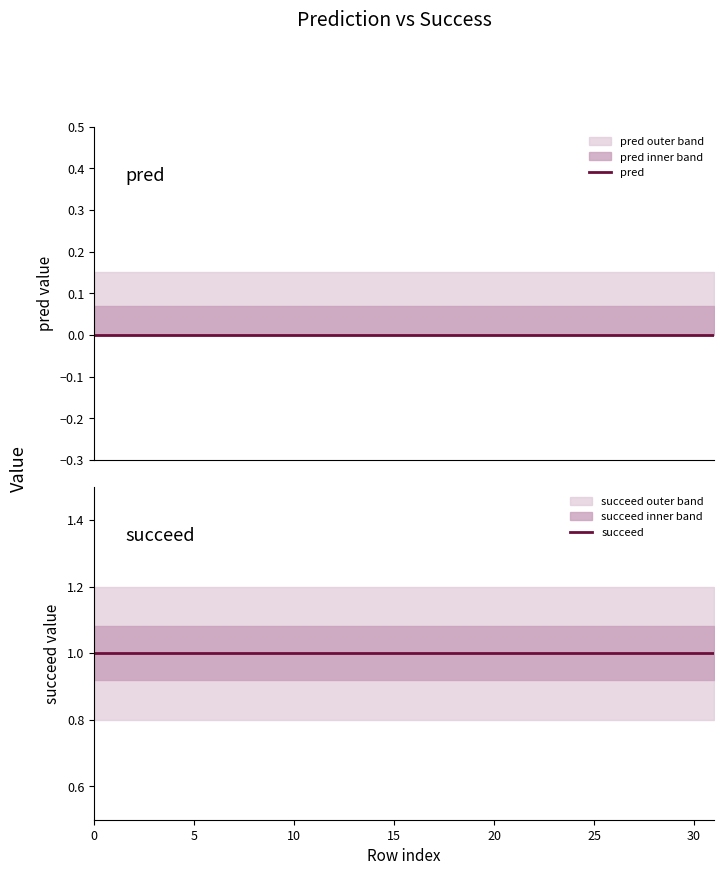

List the series in order of their peak value, lowest first.

pred, succeed